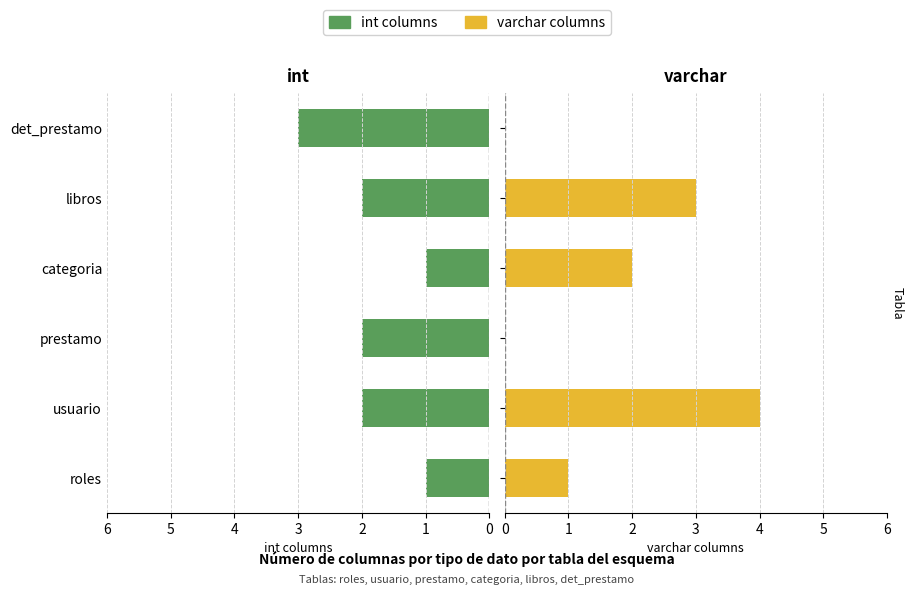

How many data points does each series have?

6